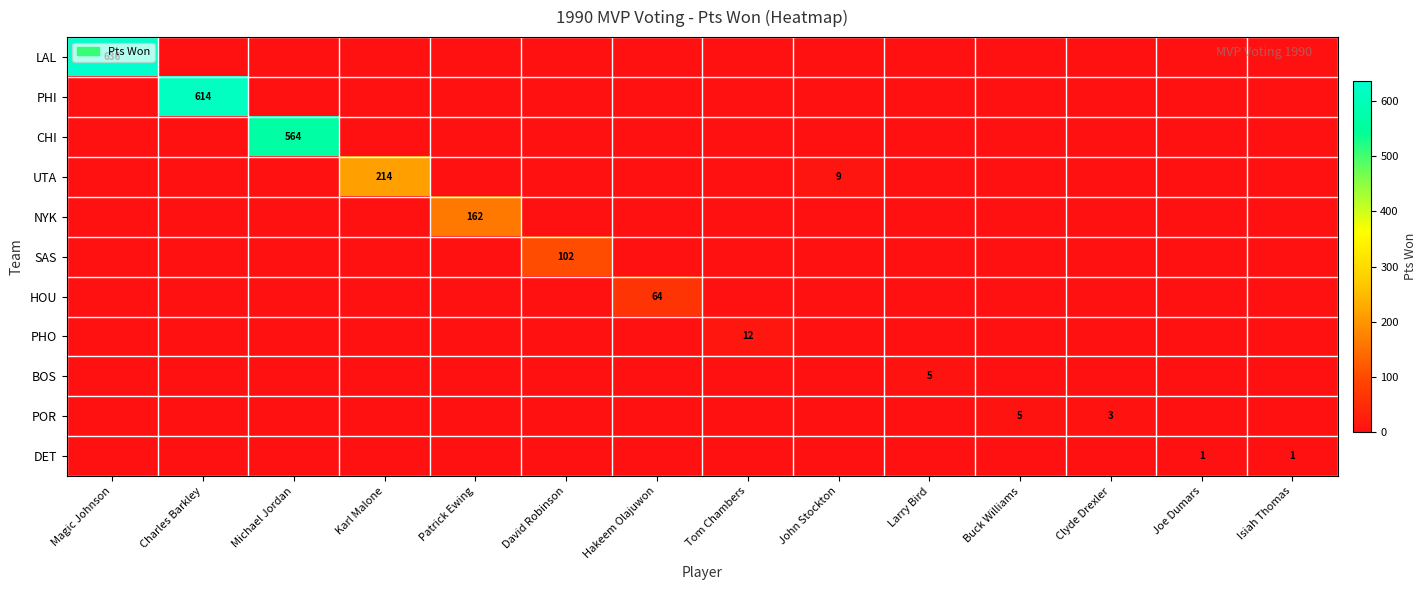

The NYK series shows 110 at John Stockton. True or false?

False